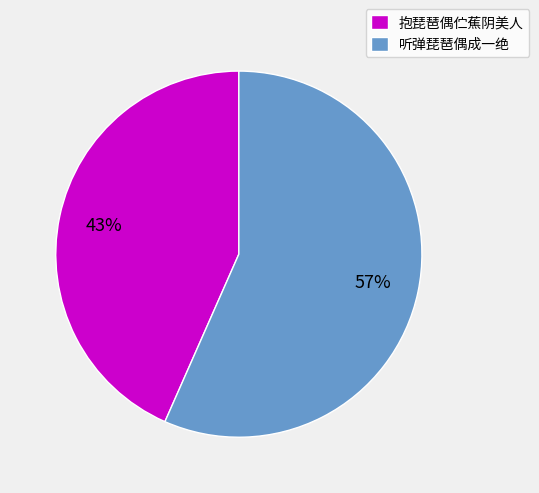

The 听弹琵琶偶成一绝 slice represents 62% of the pie. True or false?

False